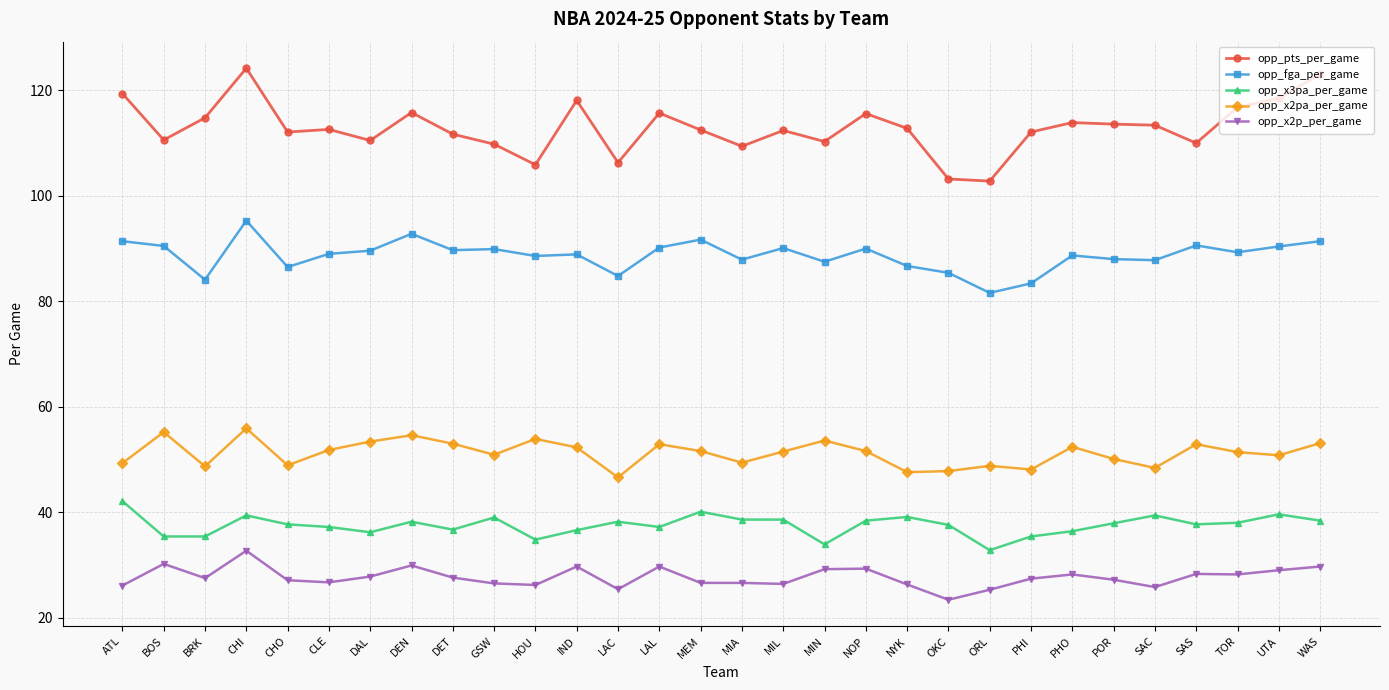

At which category does opp_x2pa_per_game reach its first local valley?

BRK